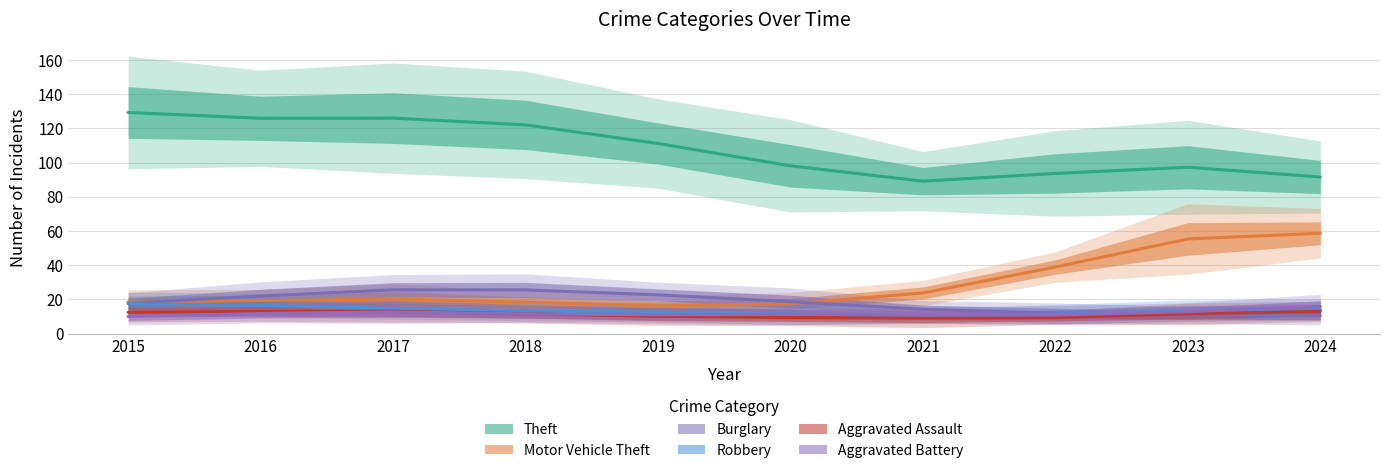

How many Aggravated Battery values are between 9 and 14?

8